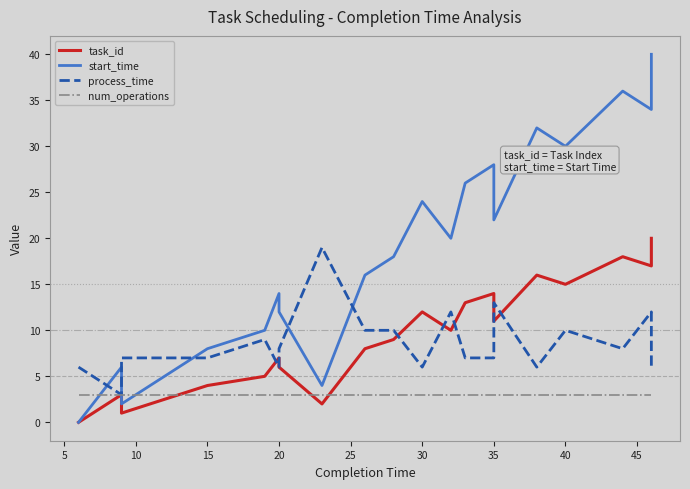

How many values in start_time are above zero?

19